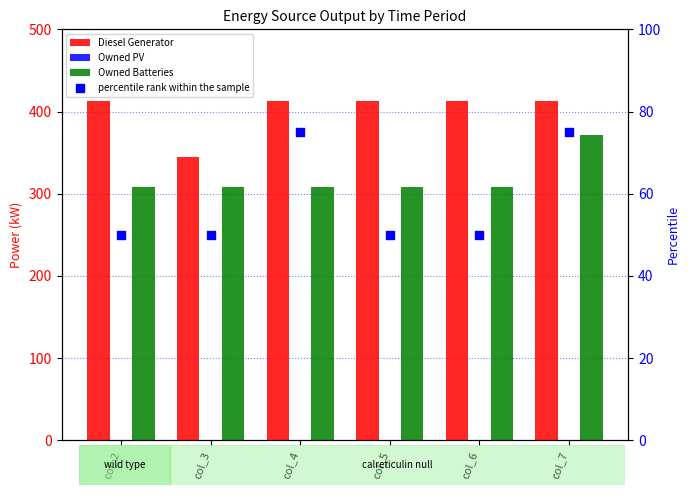

Which series has the widest spread of Y values?

Diesel Generator